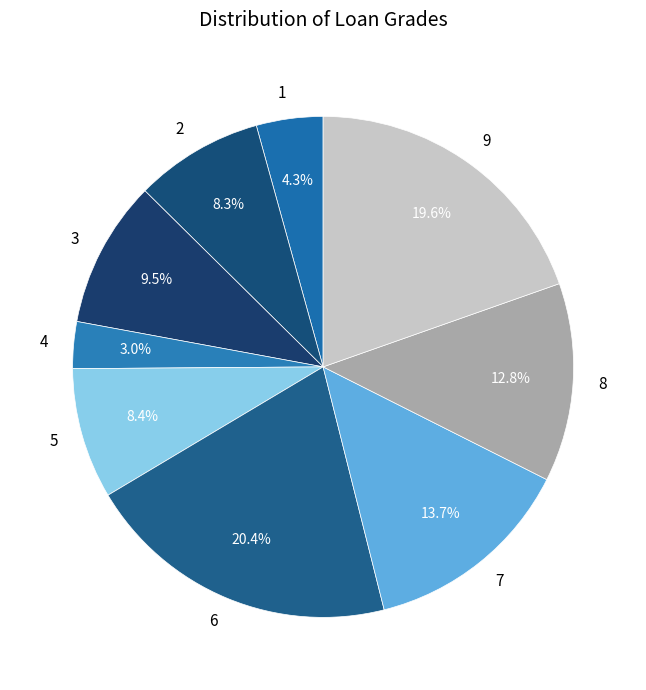

Is 9 the majority of the pie?

No